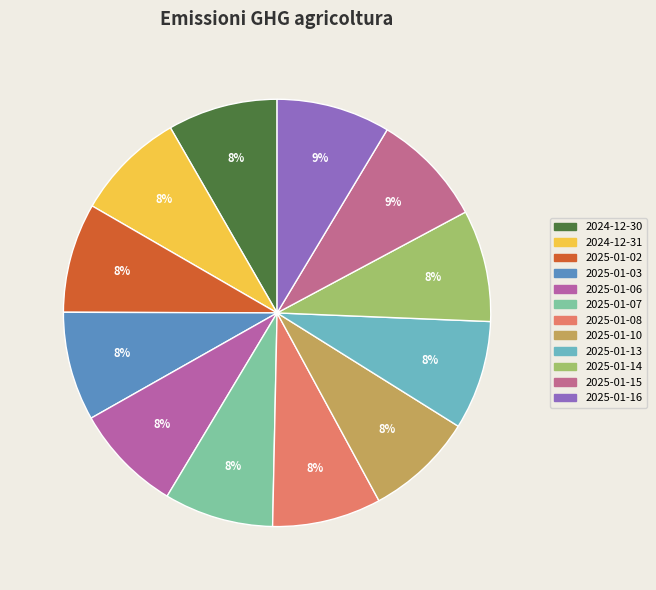

To the nearest percent, what is the average slice percentage?

8%